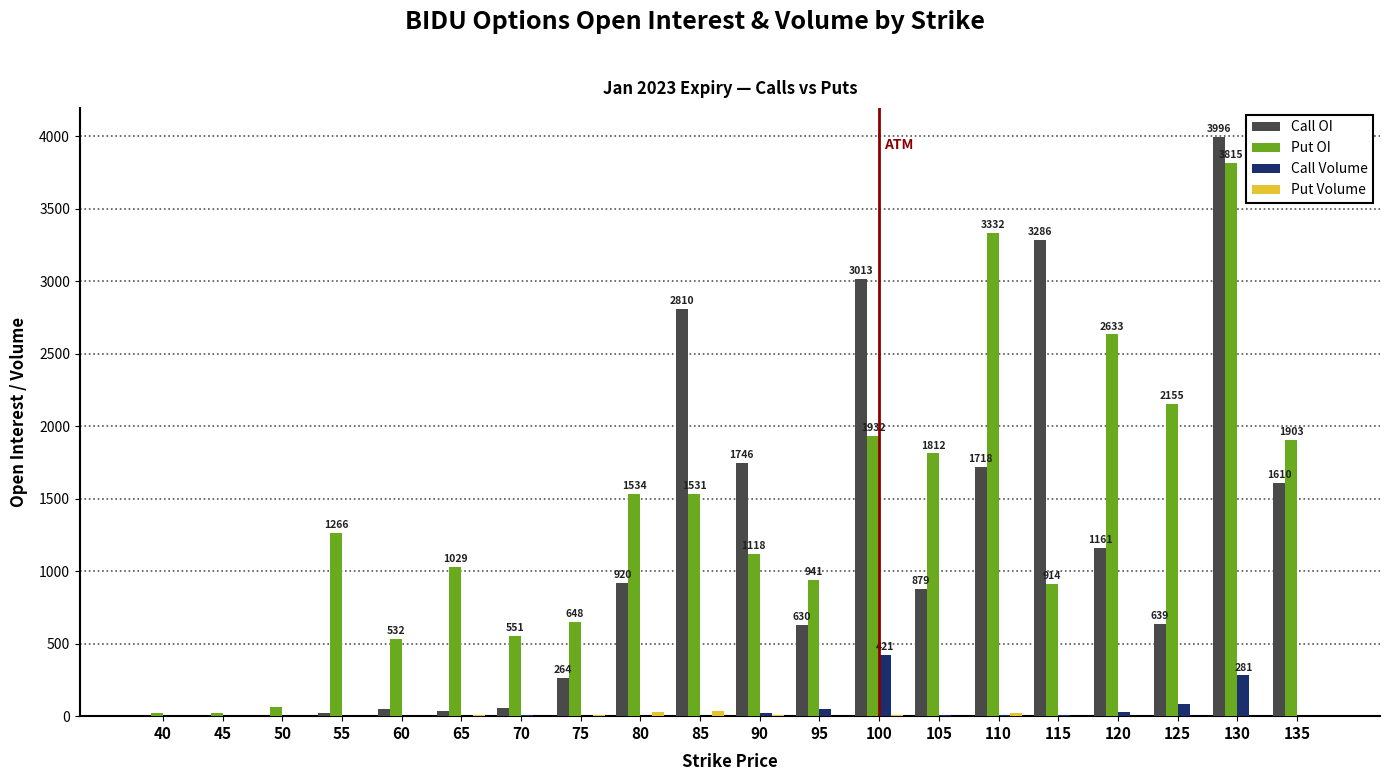

At which label does Put OI reach its peak?

130